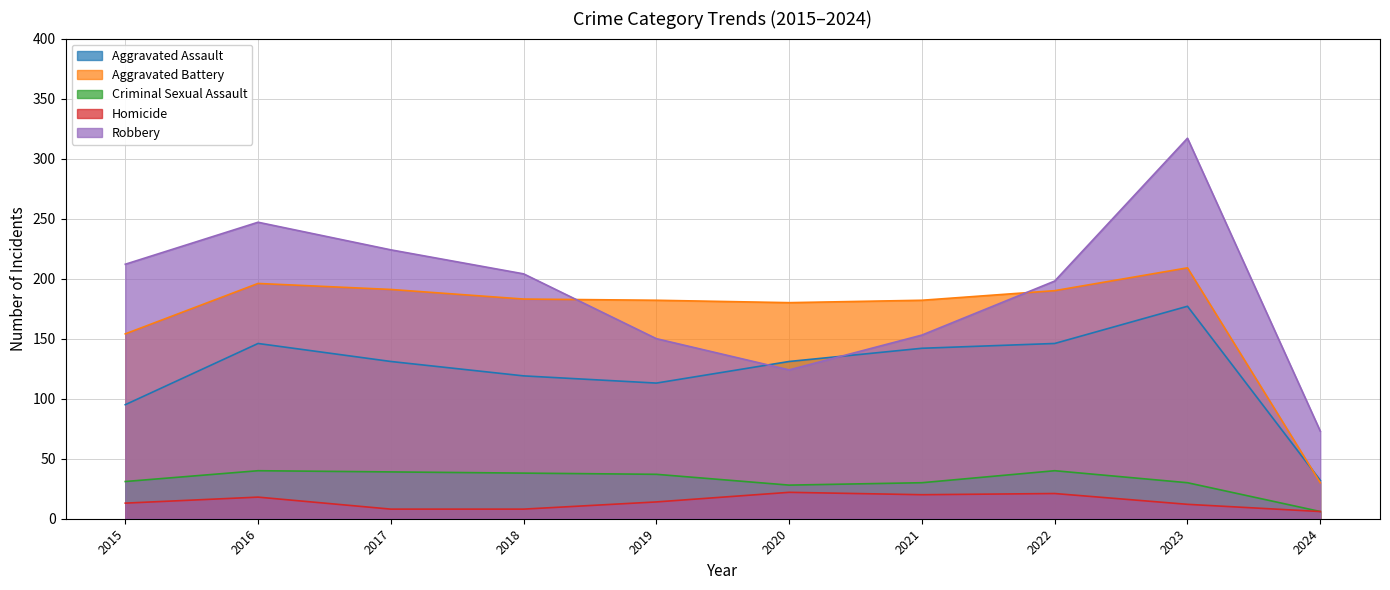

Which has a higher value, 2020 or 2016?

2016